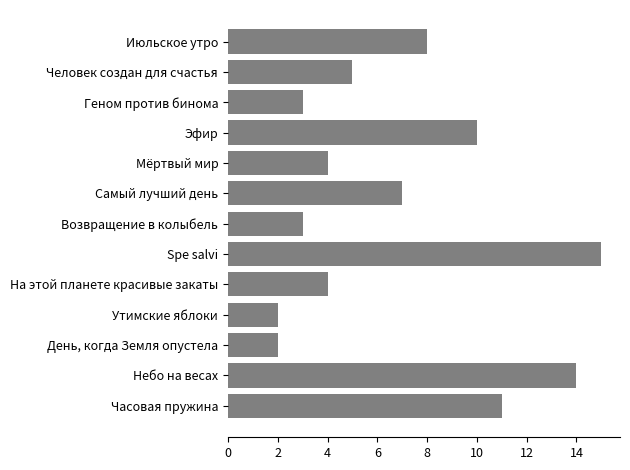

What is the change in value from Мёртвый мир to Эфир?

+6